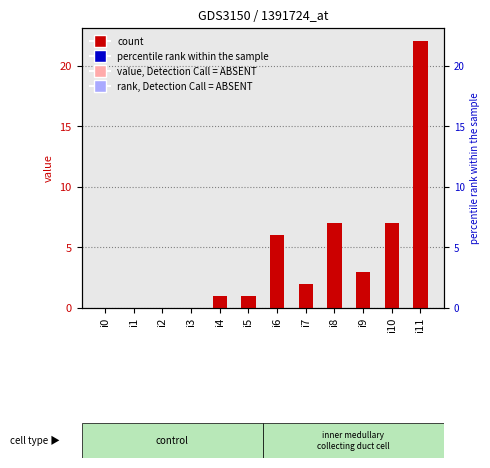

What is the change in value from i3 to i6?

+6